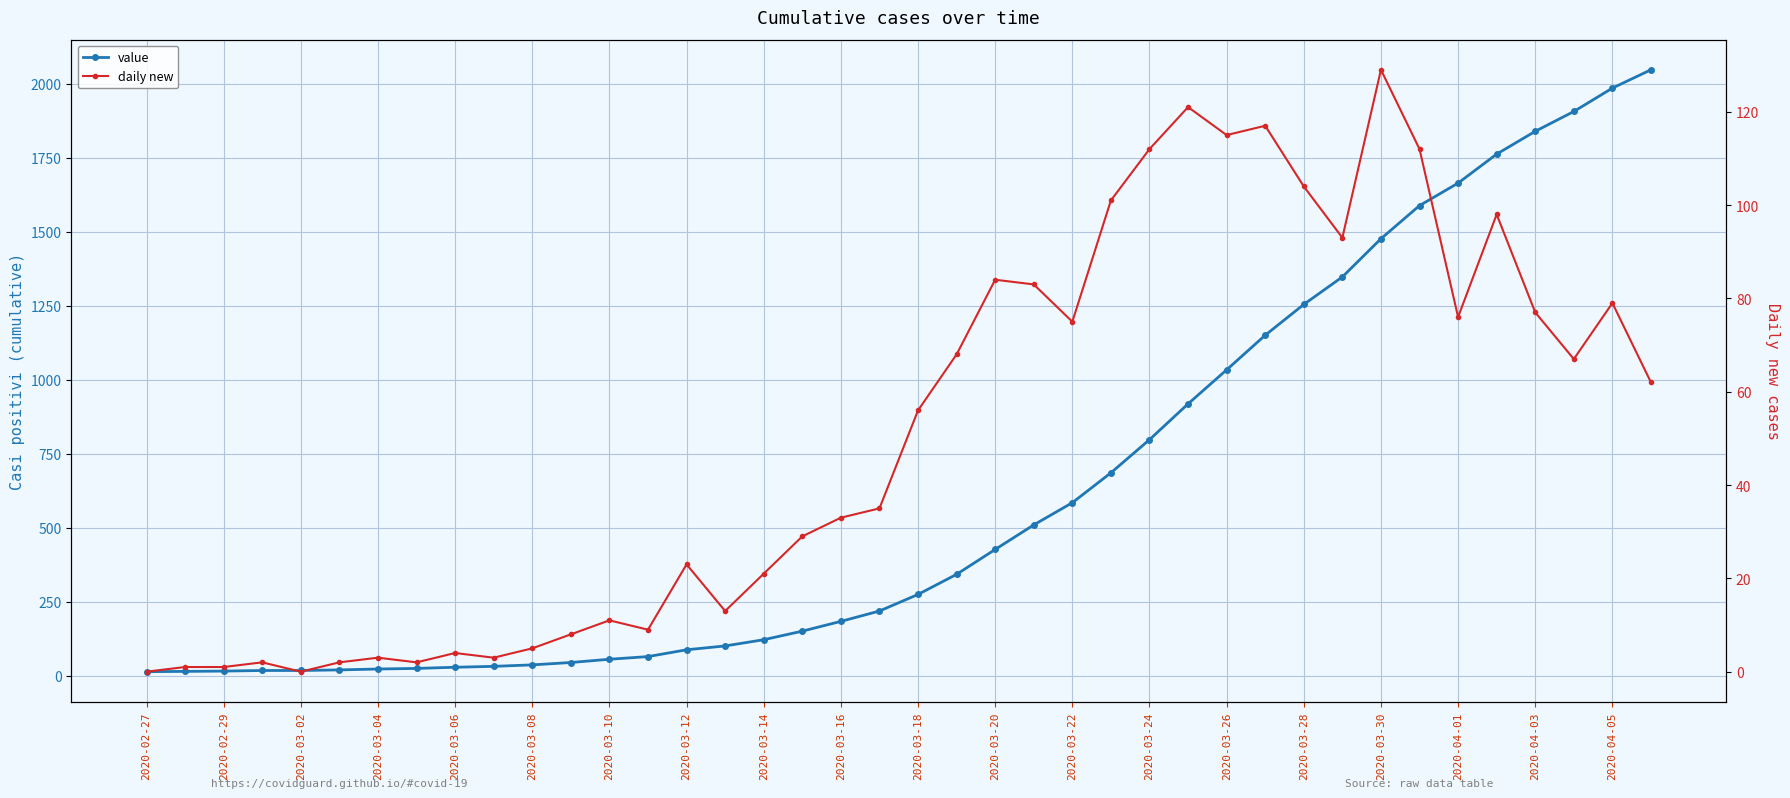

What is the maximum value shown in the chart?

2047